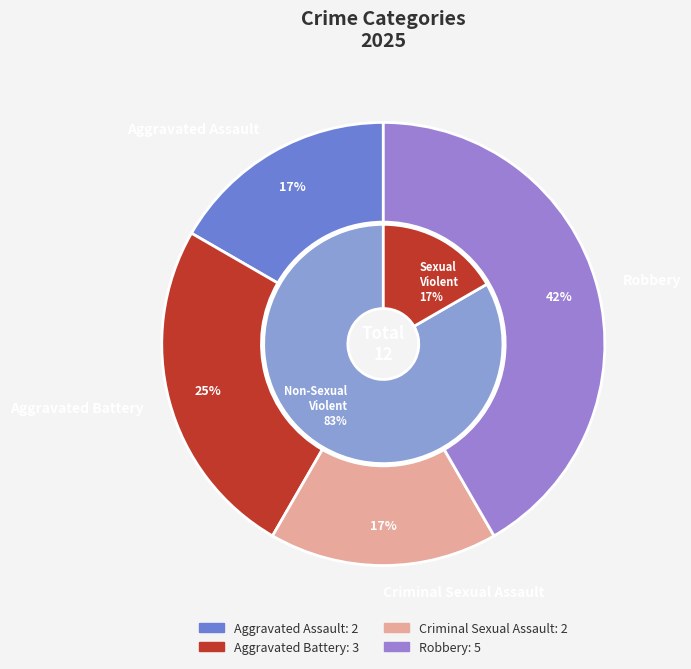

Does Aggravated Battery represent more than half of the total?

No